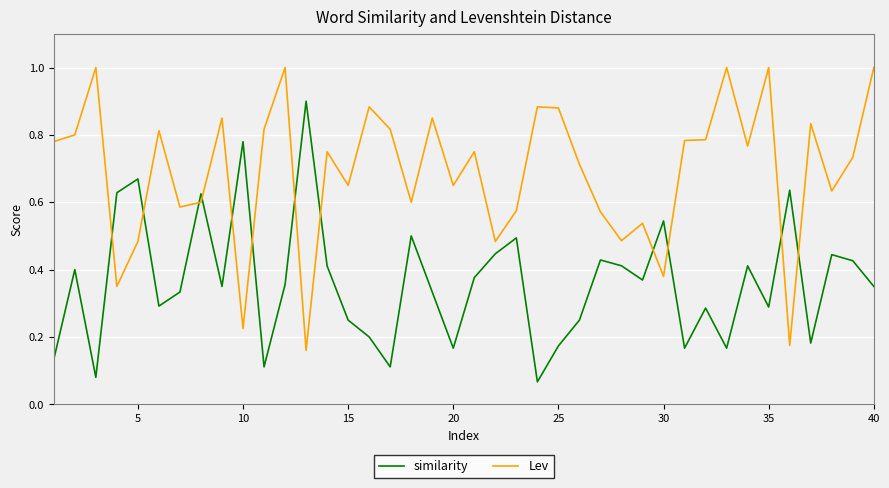

Which series has the largest total across all categories?

Lev